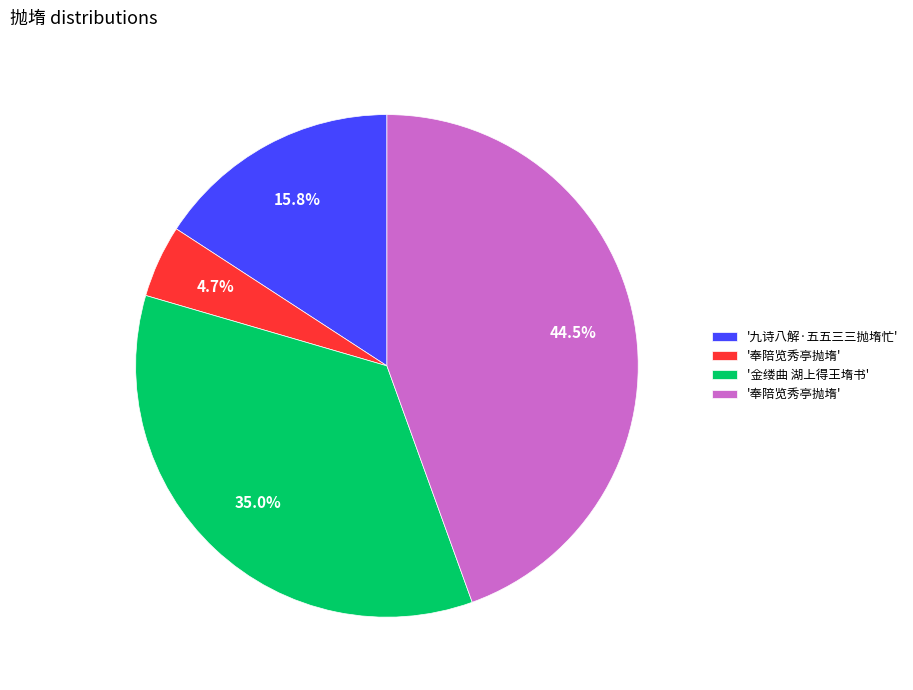

Is there any slice that represents more than half of the pie?

No